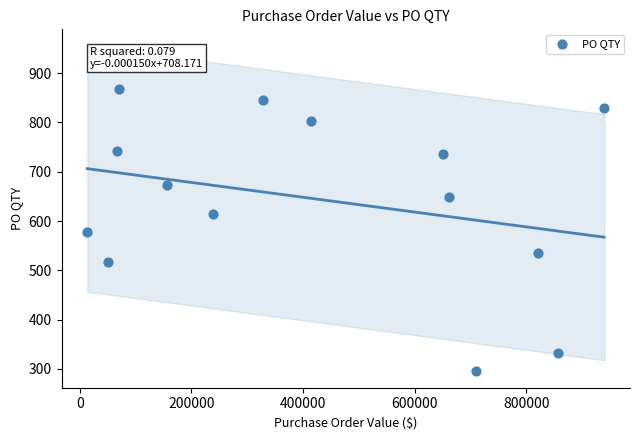

What is the range of Y values (max minus min)?

572